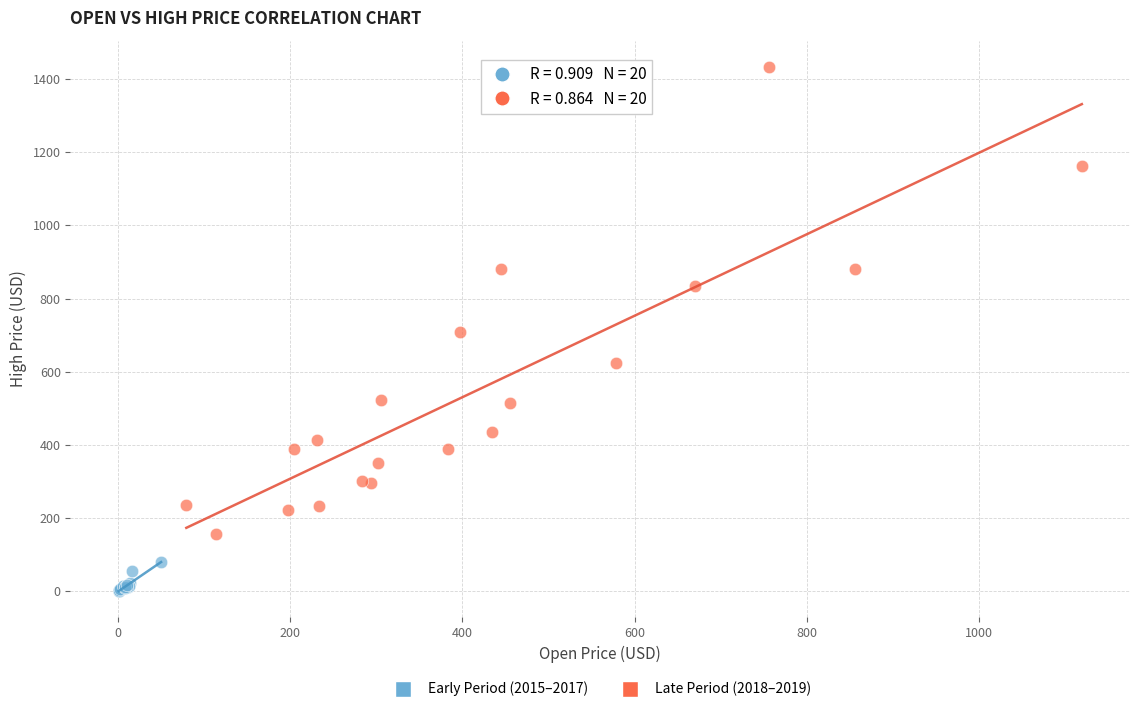

Which series contains the highest Y value?

Late Period (2018–2019)